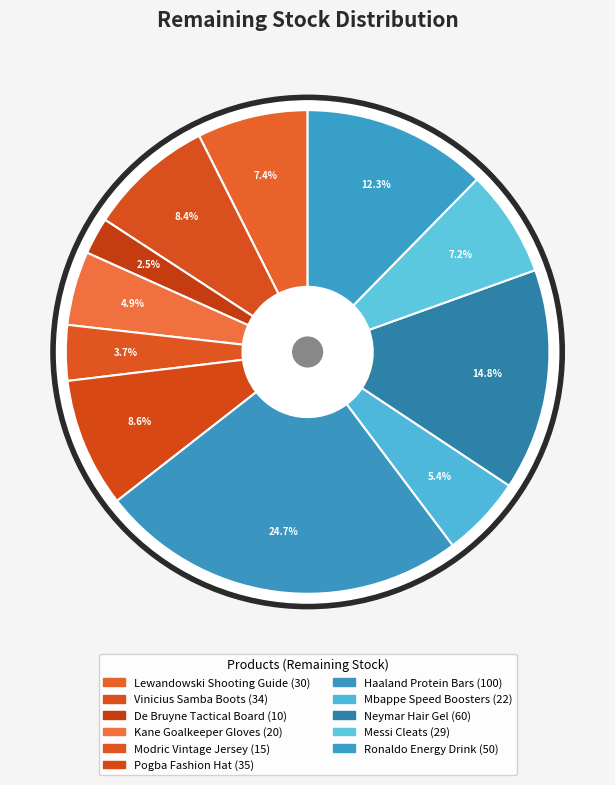

True or false: Haaland Protein Bars accounts for 37% of the total.

False